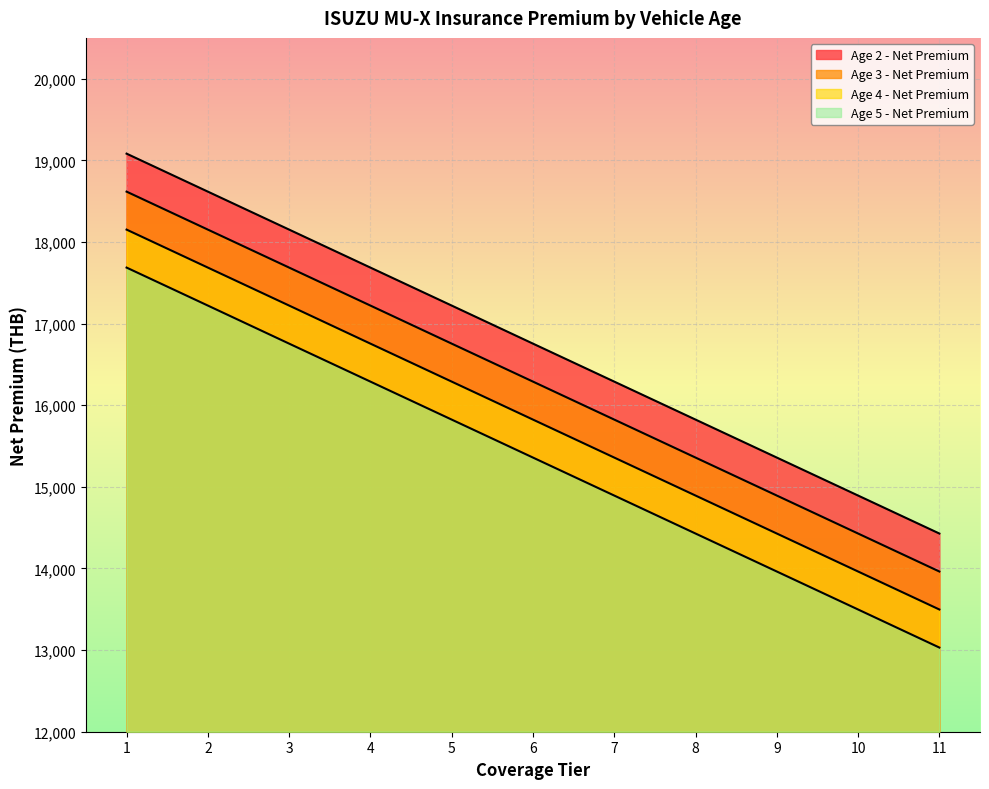

What is the minimum value shown in the chart?

13031.1